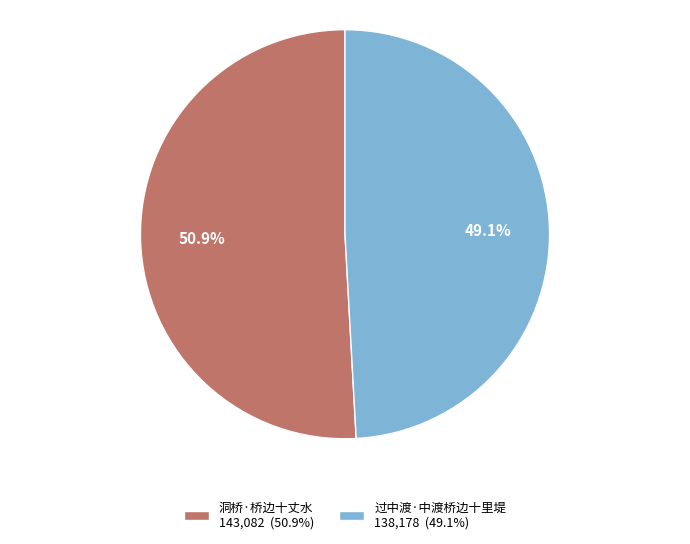

Which slice is the smallest?

过中渡·中渡桥边十里堤